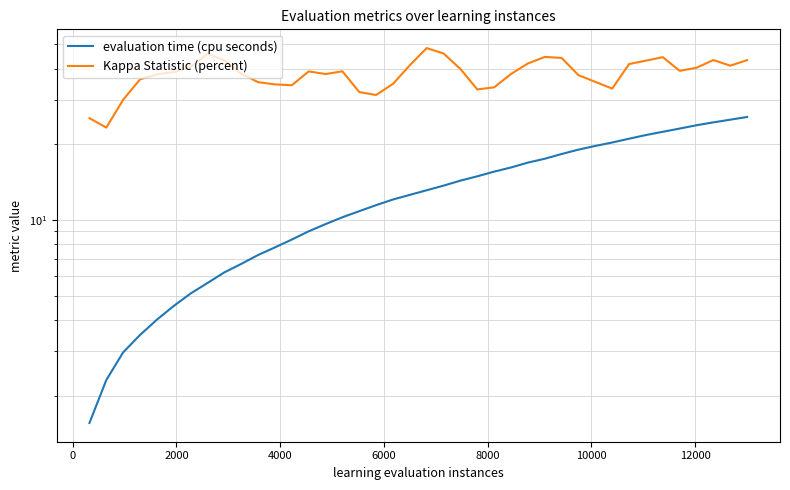

How many series are shown in this chart?

2